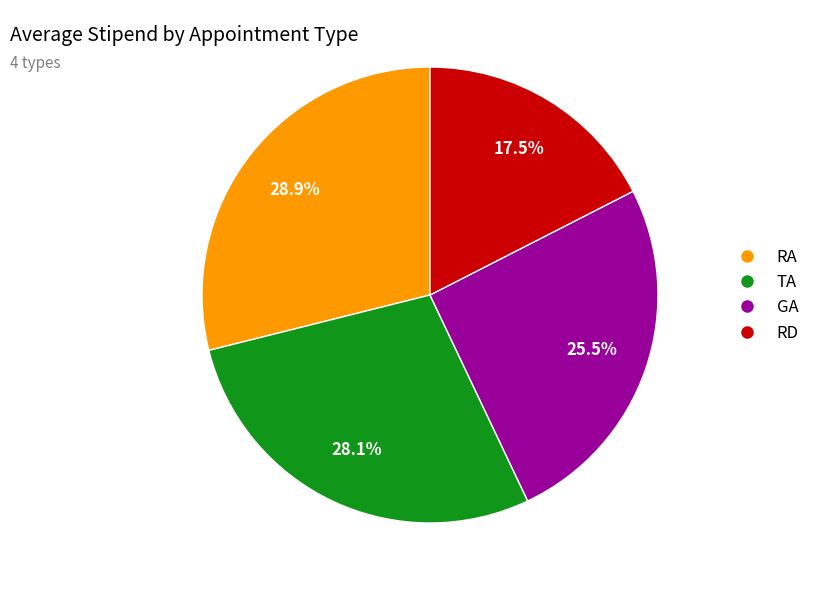

What percentage is NOT represented by TA?

71.9%